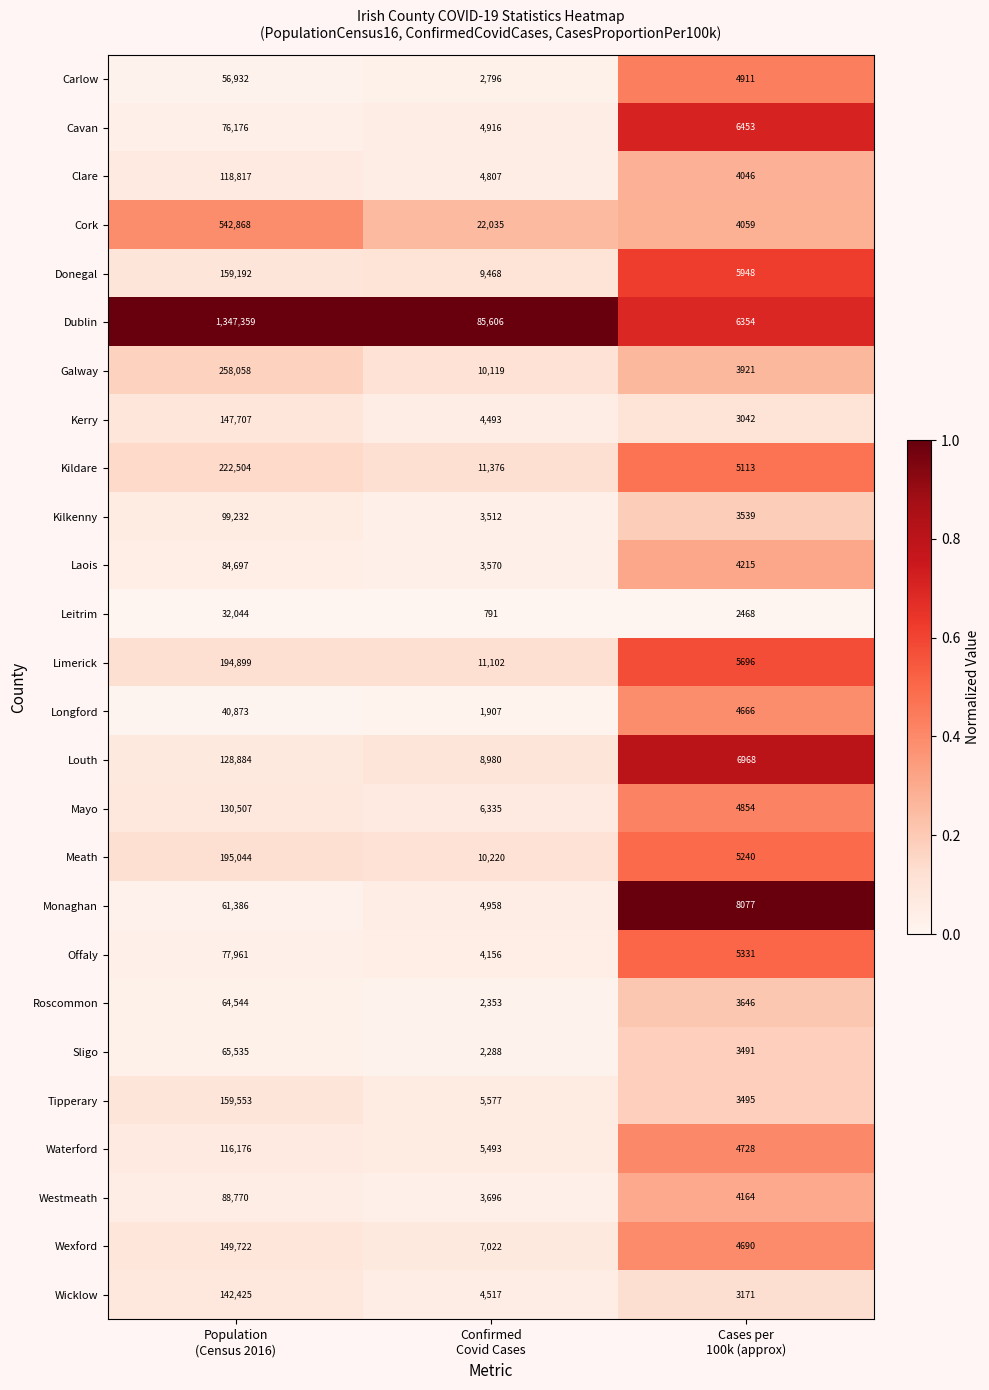

Rank the series at Population
(Census 2016) from lowest to highest value.

Leitrim, Longford, Carlow, Monaghan, Roscommon, Sligo, Cavan, Offaly, Laois, Westmeath, Kilkenny, Waterford, Clare, Louth, Mayo, Wicklow, Kerry, Wexford, Donegal, Tipperary, Limerick, Meath, Kildare, Galway, Cork, Dublin